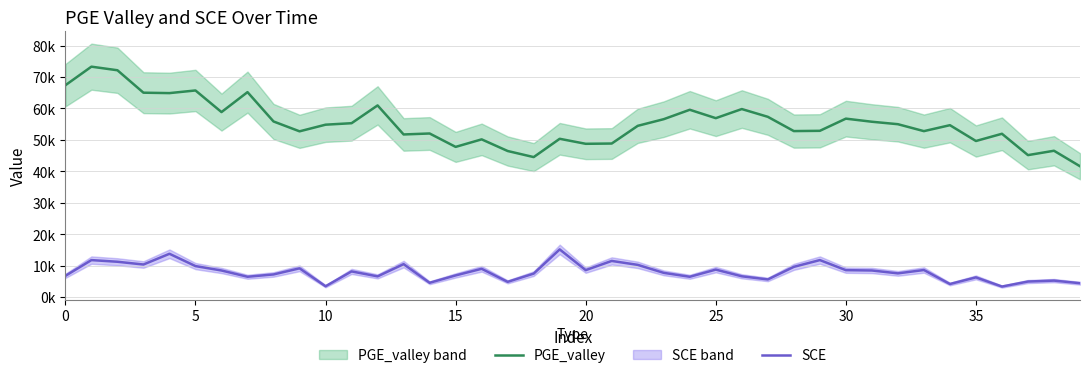

Reading left to right, what are all the values shown in this chart?

PGE_valley: 67390.2	73295.4	72153.7	65014.8	64883.7	65725.4	58848.6	65193.7	55863.2	52725.5	54837.7	55310.9	60967.9	51730.9	52038.8	47776.0	50169.9	46465.0	44529.8	50350.4	48756.3	48843.8	54473.2	56593.4	59585.2	56914.2	59812.6	57342.1	52804.0	52886.4	56761.5	55775.0	54993.2	52786.9	54679.6	49647.1	51948.2	45155.3	46546.4	41615.4
SCE: 6753.0	11761.2	11233.0	10356.6	13772.1	9854.4	8453.8	6461.5	7197.2	9143.0	3439.9	8161.2	6583.9	10477.6	4545.3	6889.4	8994.5	4844.5	7461.9	15161.2	8567.1	11495.2	10244.8	7699.3	6458.4	8733.6	6612.0	5607.6	9610.8	11765.6	8560.2	8457.5	7537.7	8608.6	4154.3	6263.6	3345.2	4940.7	5237.5	4406.8